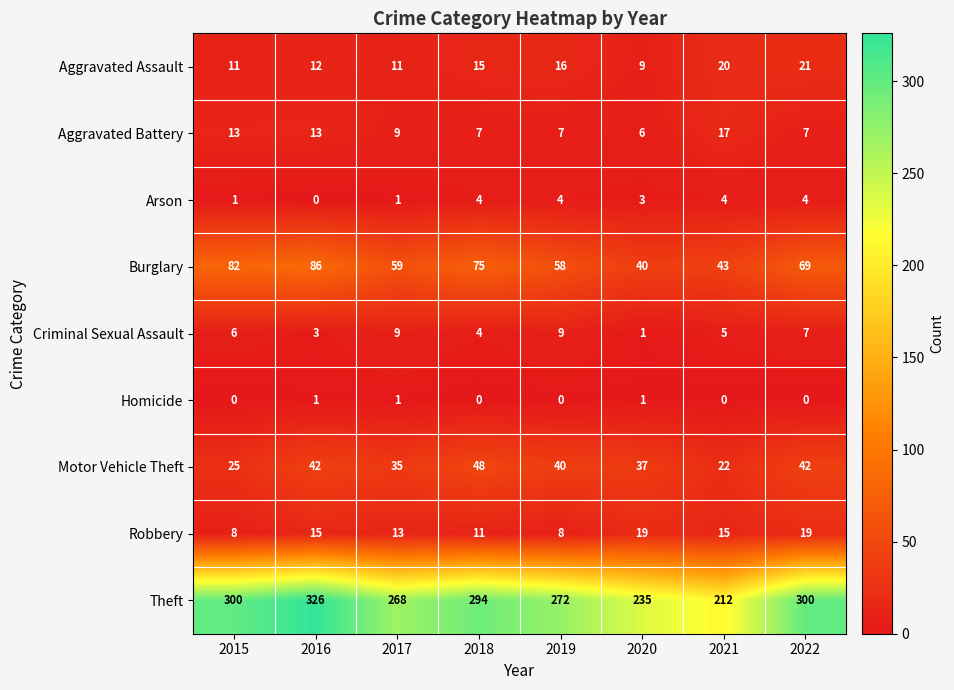

Rank the series at 2021 from highest to lowest value.

Theft, Burglary, Motor Vehicle Theft, Aggravated Assault, Aggravated Battery, Robbery, Criminal Sexual Assault, Arson, Homicide